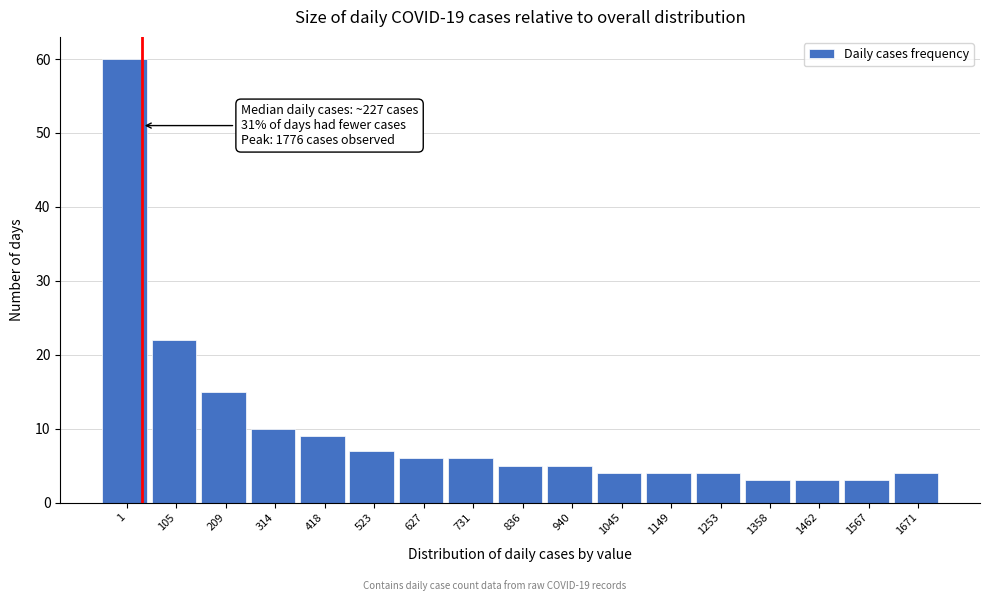

Reading left to right, transcribe all the data shown in this chart.

1=60	105=22	209=15	314=10	418=9	523=7	627=6	731=6	836=5	940=5	1045=4	1149=4	1253=4	1358=3	1462=3	1567=3	1671=4